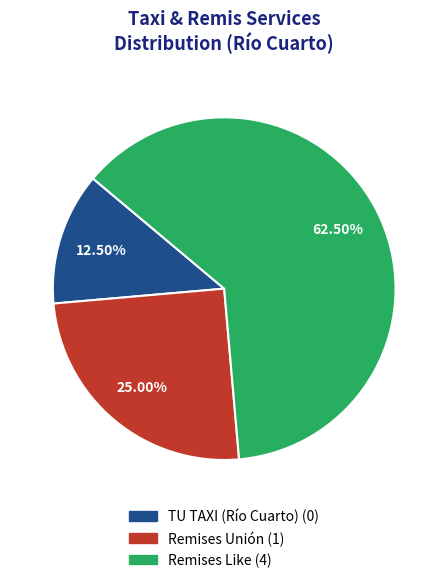

Do Remises Like and TU TAXI (Río Cuarto) together represent more than half of the pie?

Yes